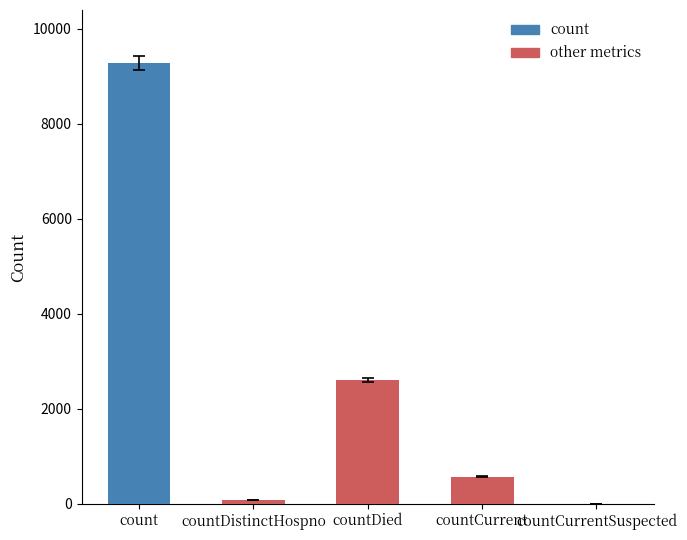

Reading left to right, list all the values displayed in this chart.

count=9285	countDistinctHospno=77	countDied=2603	countCurrent=572	countCurrentSuspected=0